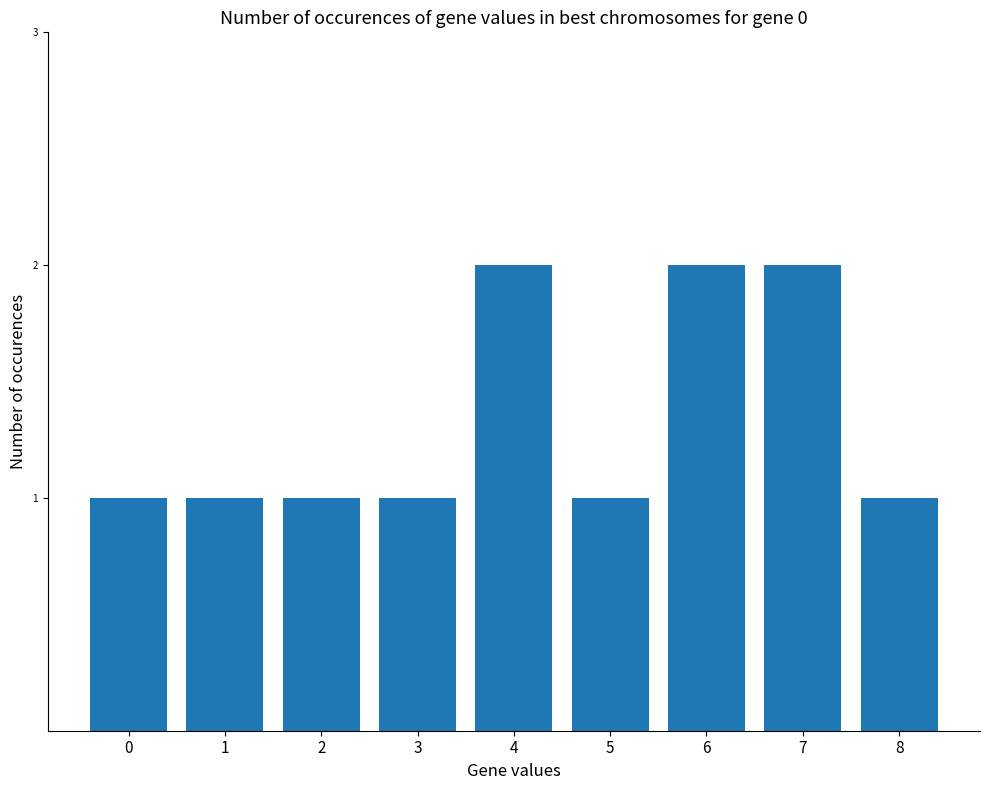

Are the bars grouped side by side (vs. stacked)?

No